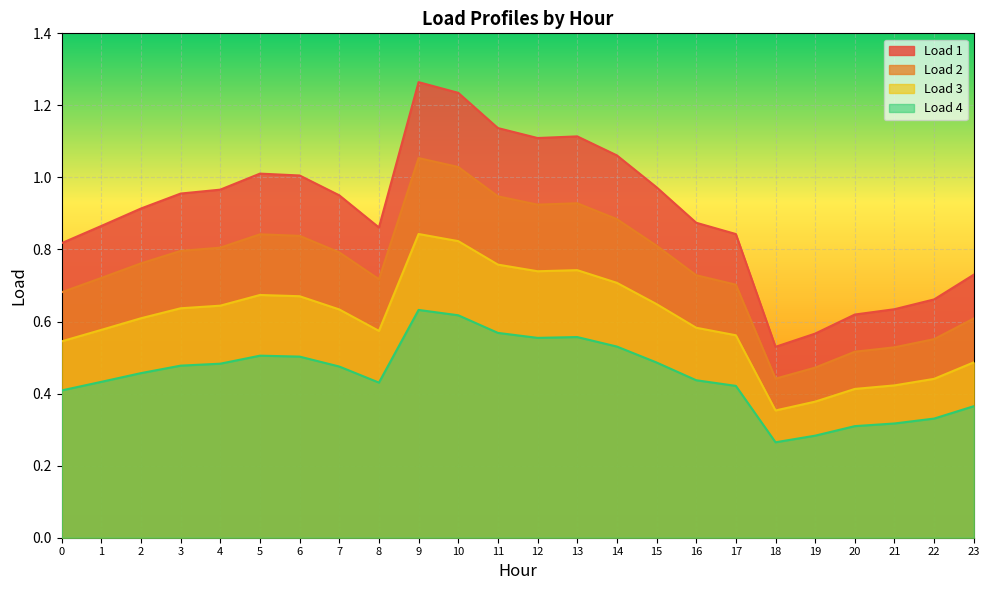

At which label does Load 4 reach its minimum?

18